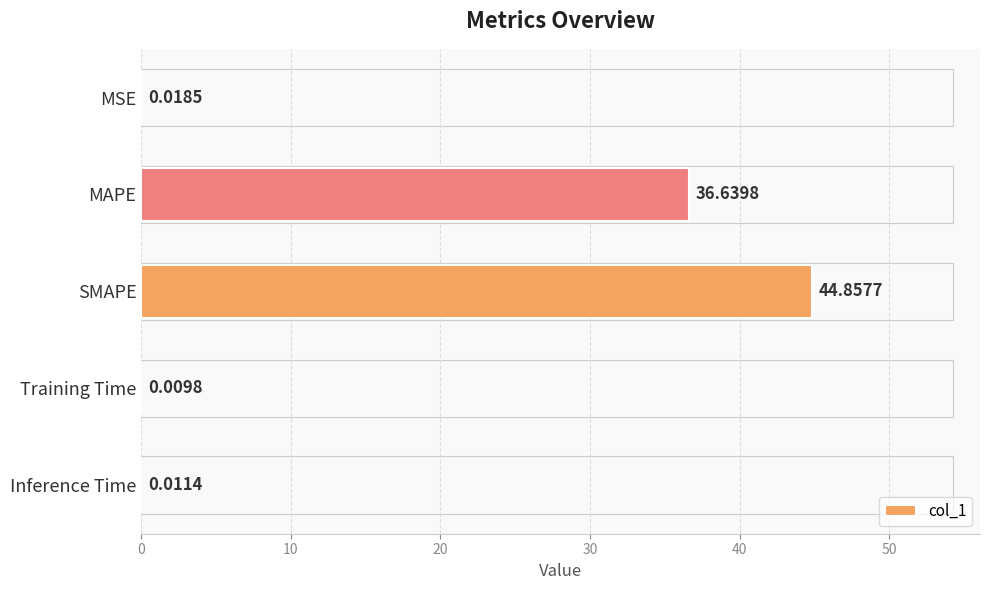

What is the sum of the values at Inference Time and MAPE?

36.7